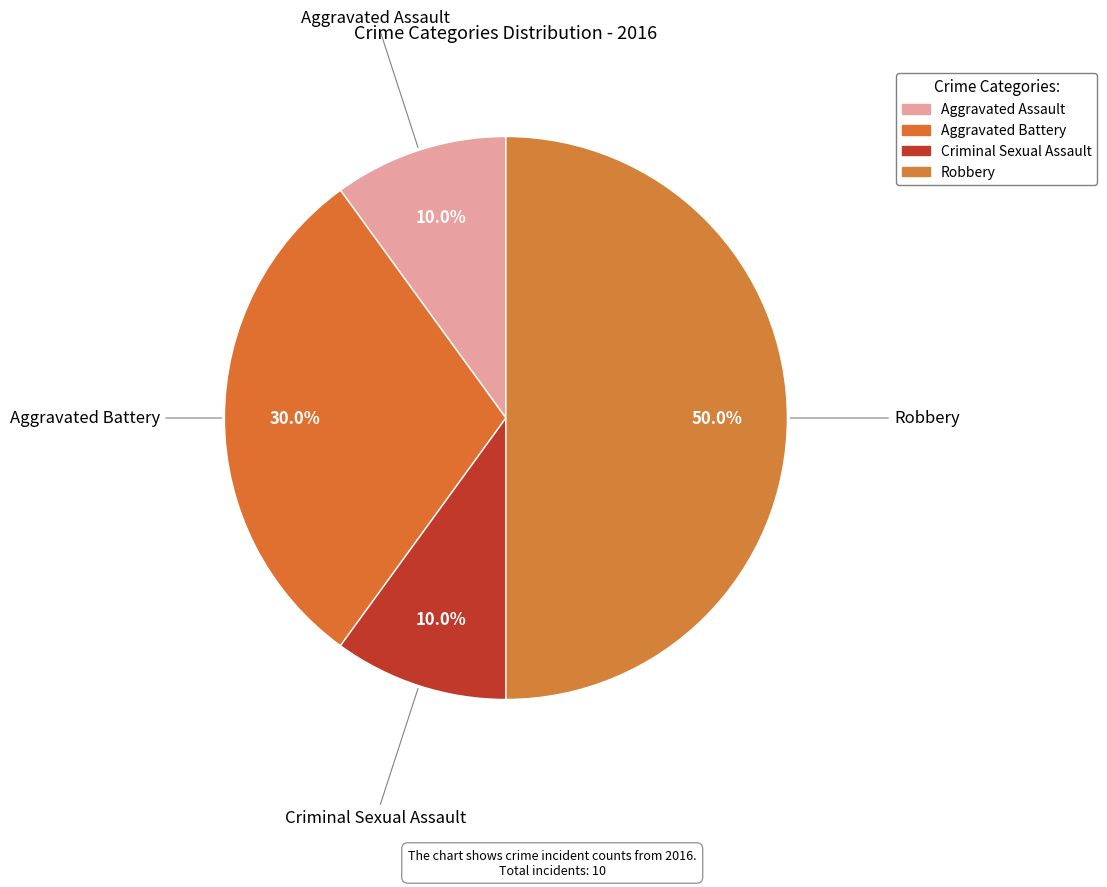

To the nearest percent, what portion does Robbery represent?

50%